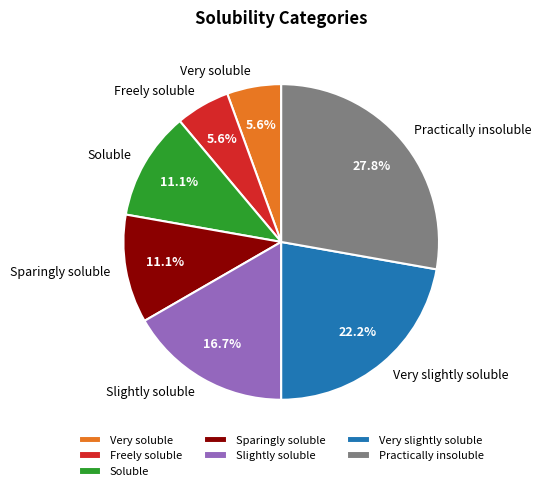

To the nearest percent, what portion does Sparingly soluble represent?

11%